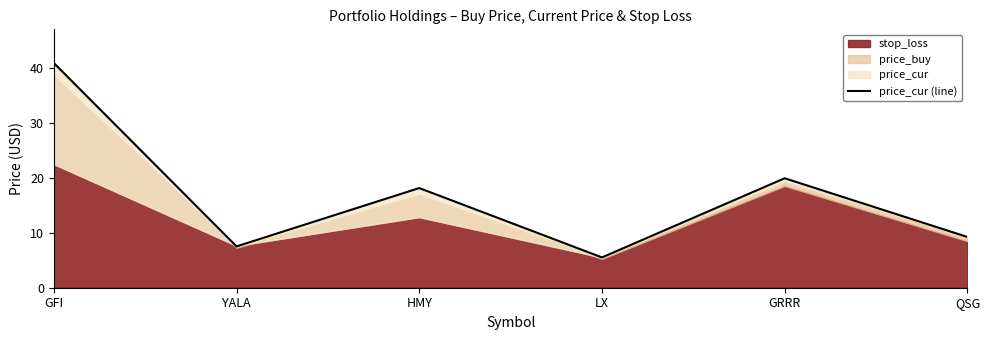

Where is the data nearest to the value 23?

GRRR